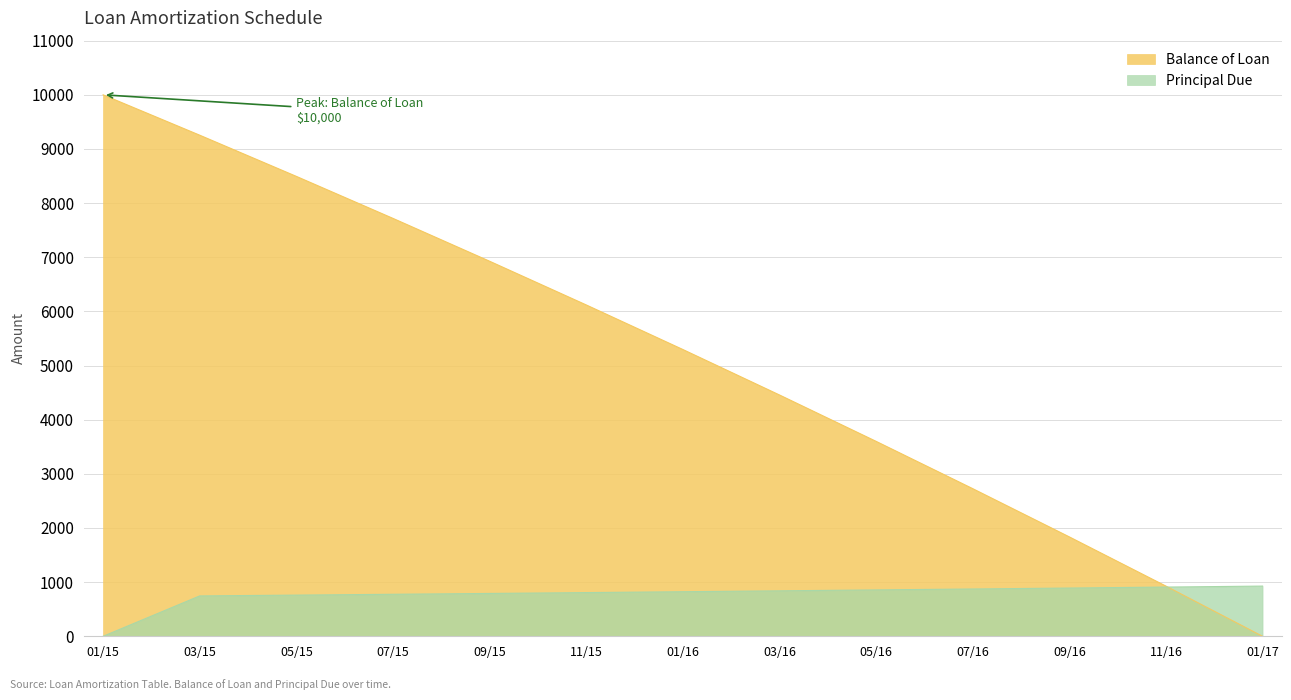

List the series in order of their peak value, lowest first.

Principal Due, Balance of Loan